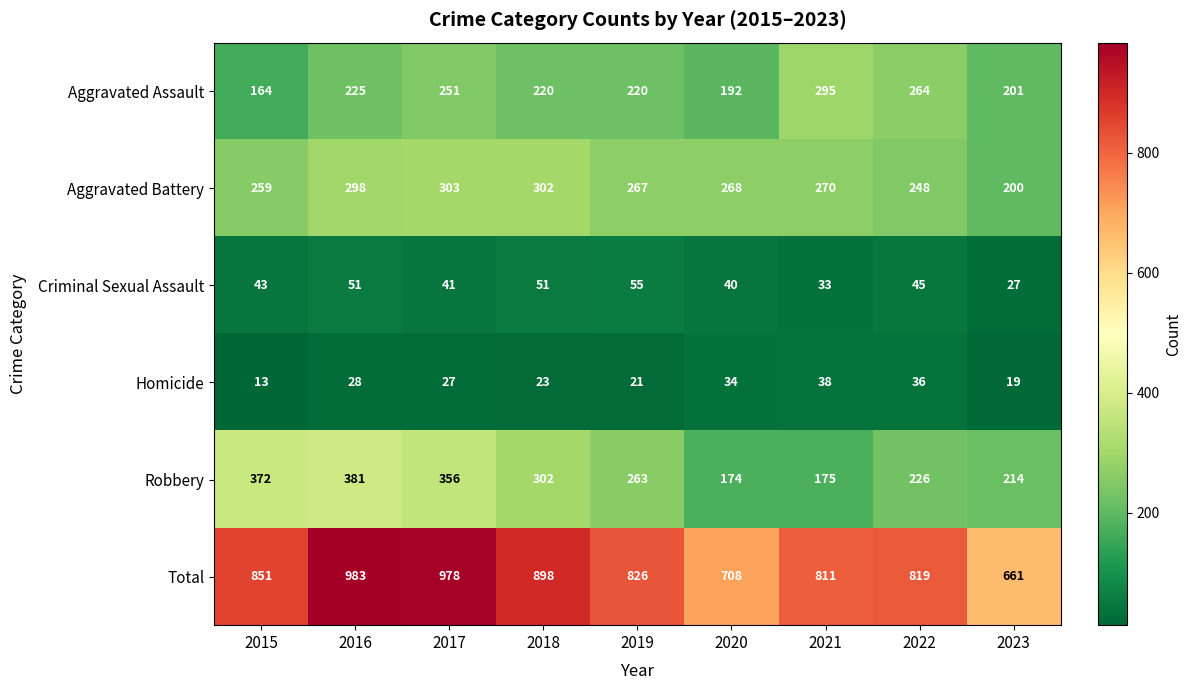

Count the number of data series in this chart.

6